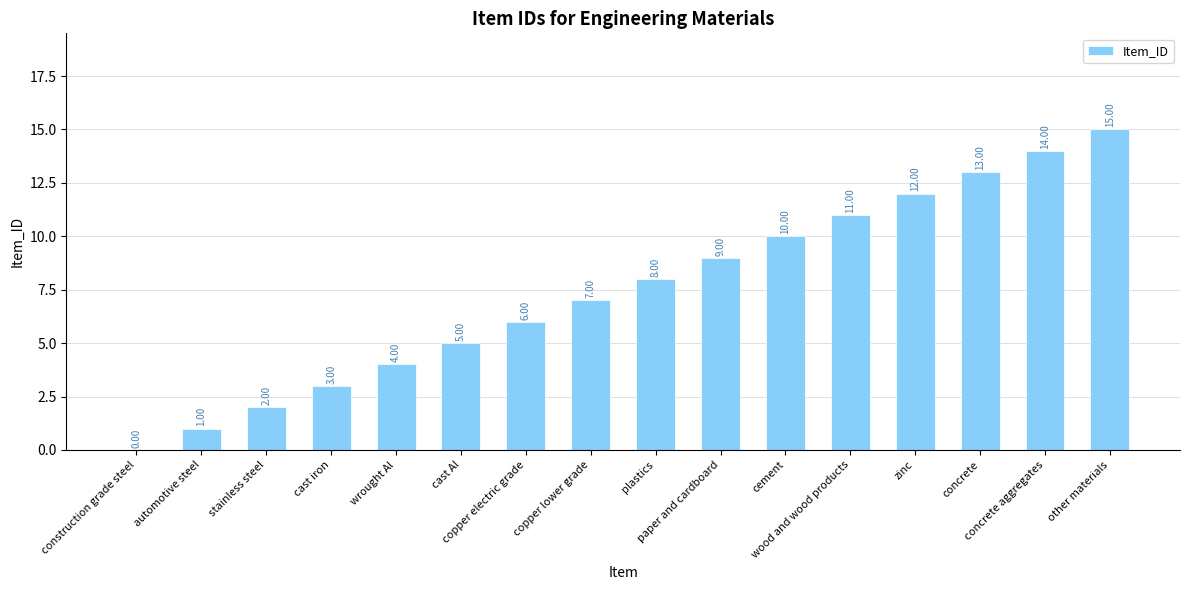

What is the sum of all values?

120